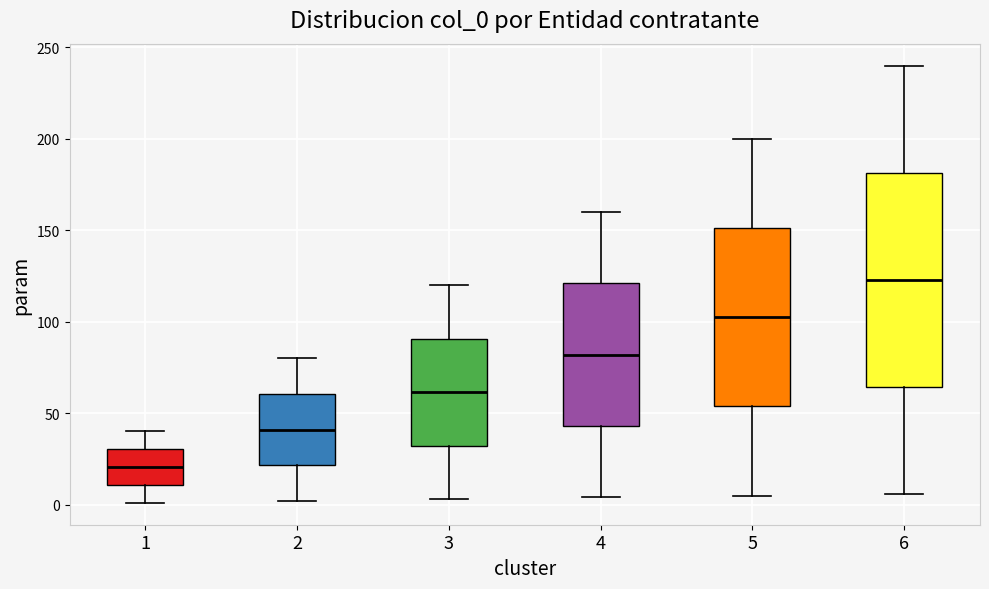

Reading left to right, read every box against the y-axis: the position of its median line, the range the box covers, and the ends of its whiskers. The values are not printed on the chart, so give them approximately, as read against the axis.

1: median 20, box 10 to 30, whiskers 0 to 40
2: median 40, box 20 to 60, whiskers 0 to 80
3: median 60, box 30 to 90, whiskers 5 to 120
4: median 80, box 45 to 120, whiskers 5 to 160
5: median 105, box 55 to 150, whiskers 5 to 200
6: median 125, box 65 to 180, whiskers 5 to 240